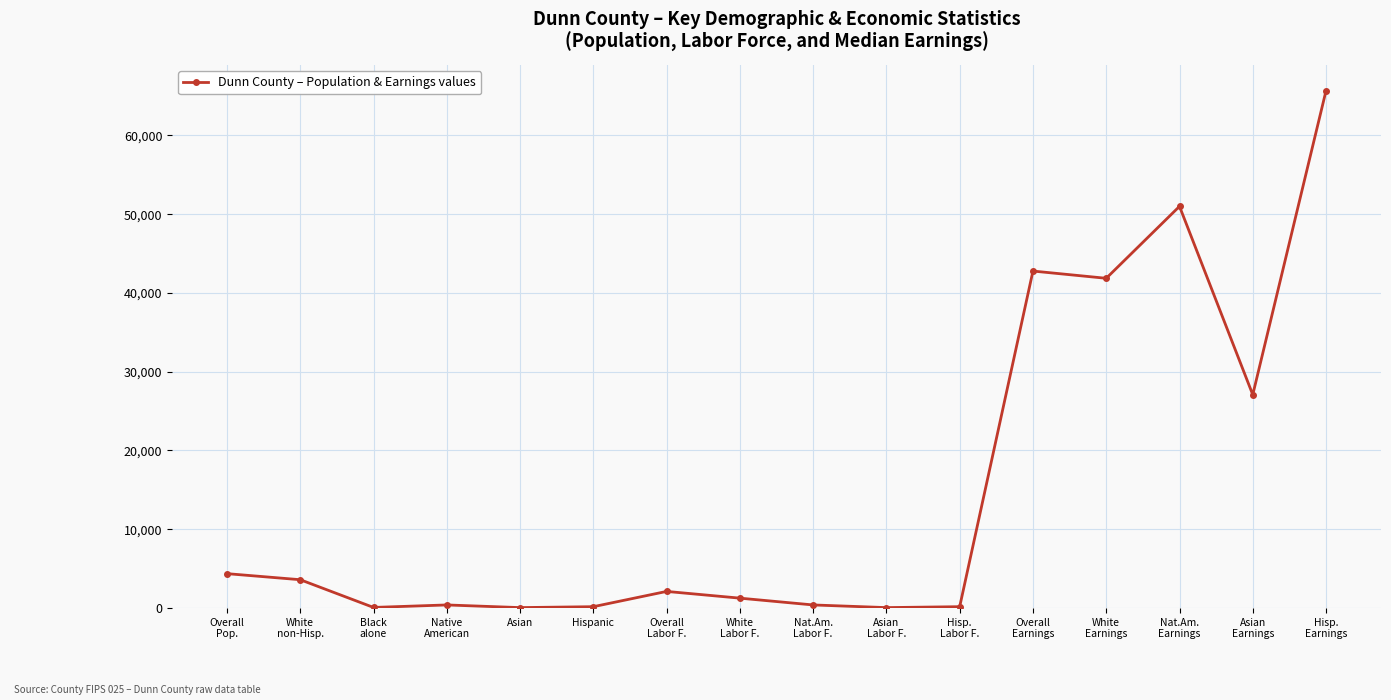

What position from the left is Black
alone?

3